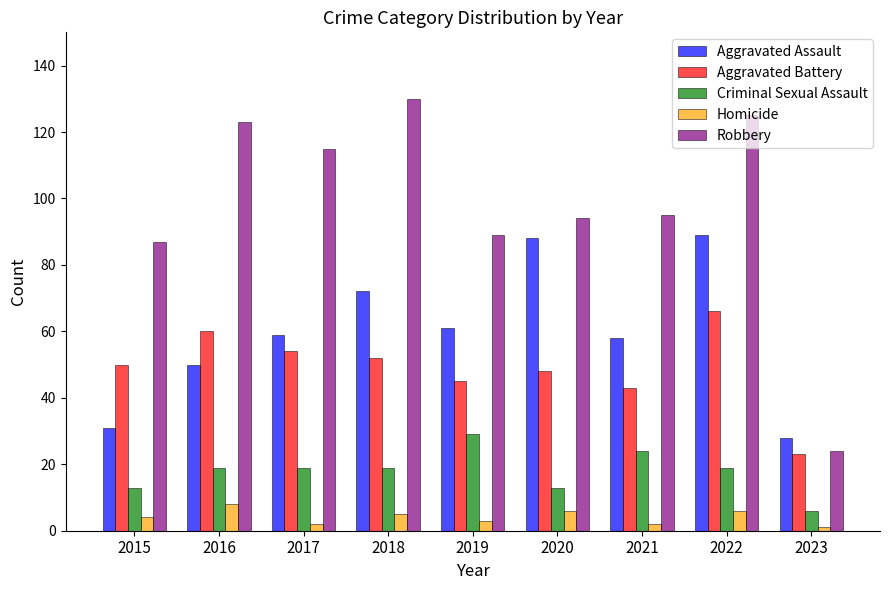

What is the maximum value shown in the chart?

130